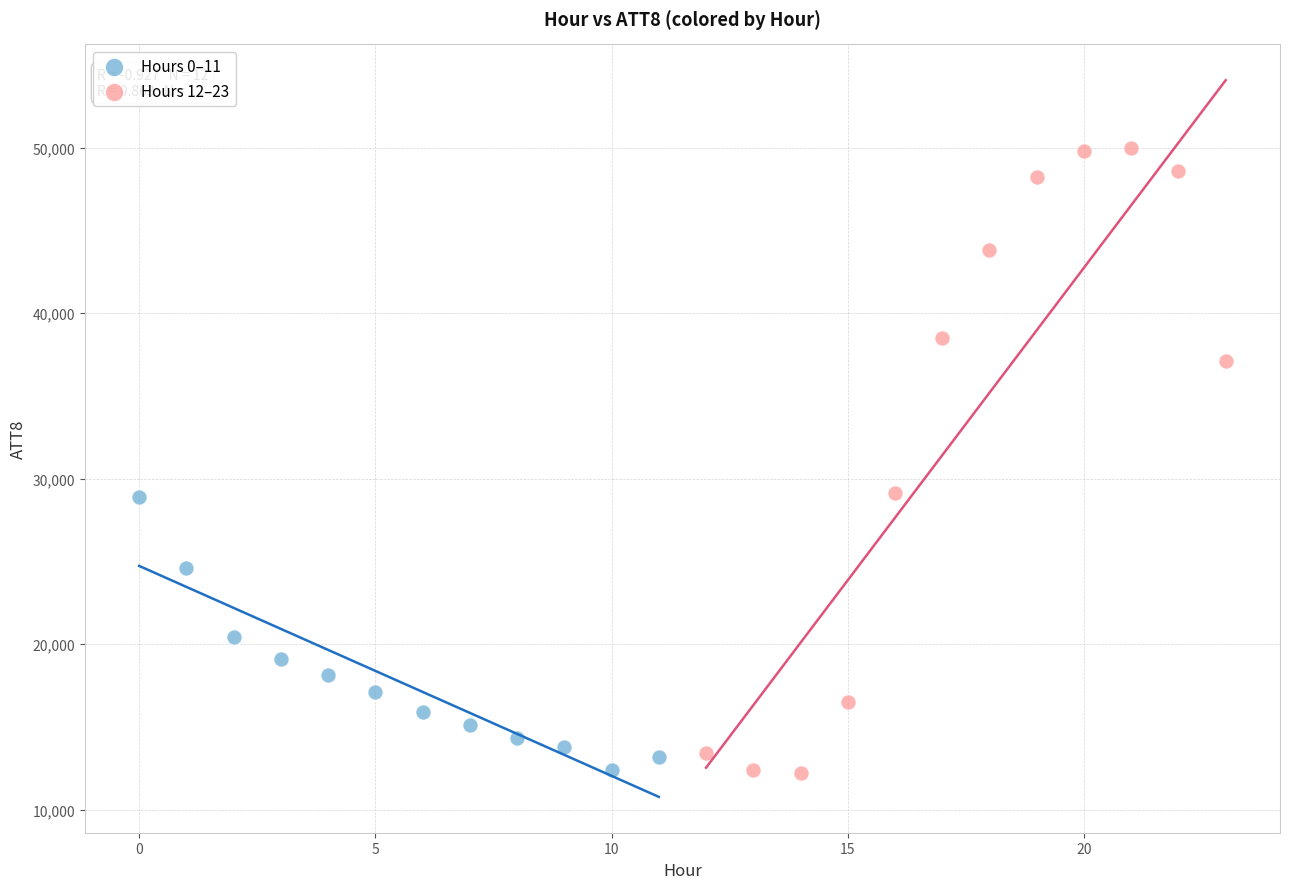

Which series has the largest Y range (max minus min)?

Hours 12–23